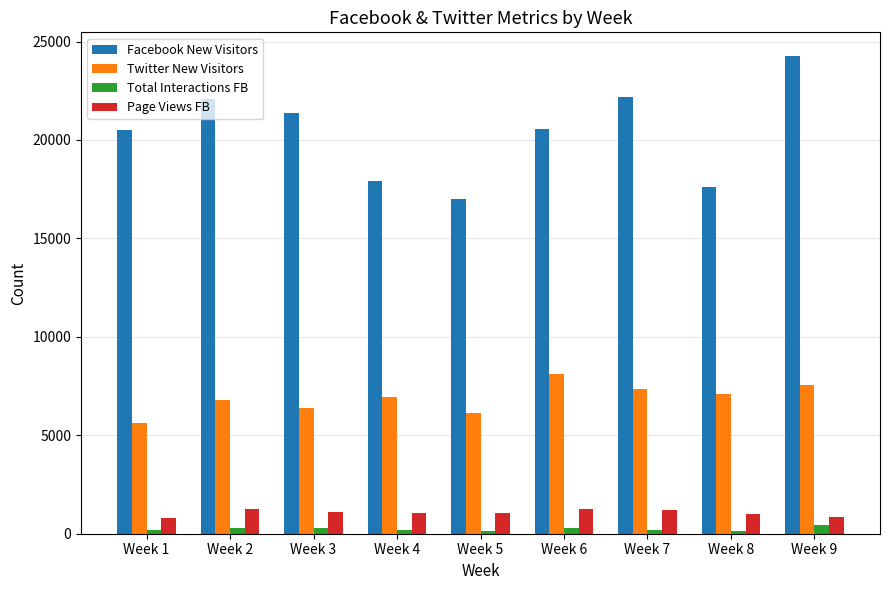

Where does the Total Interactions FB series first go above 199?

Week 2